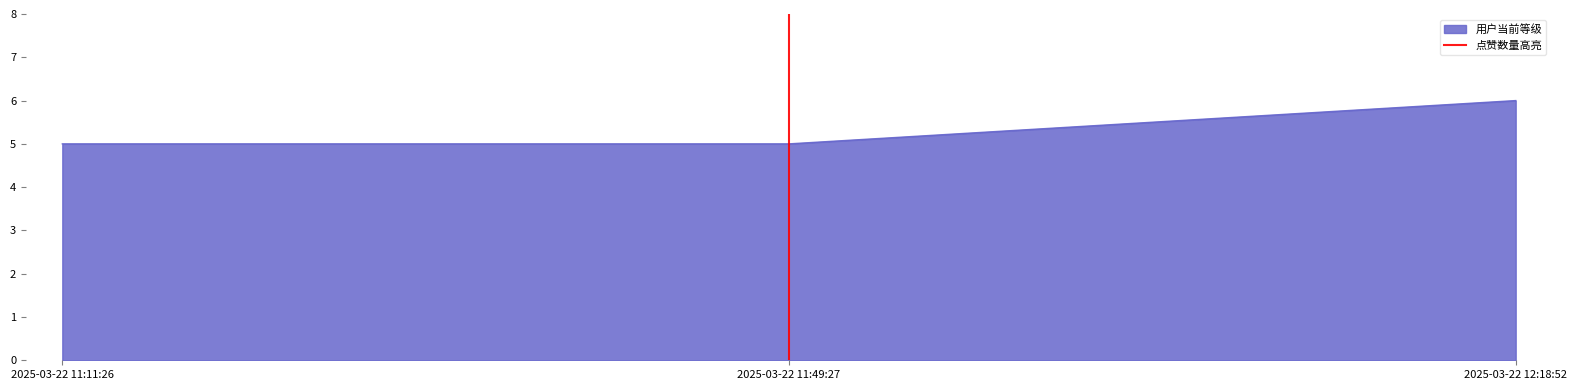

Does the chart have visible grid lines?

No